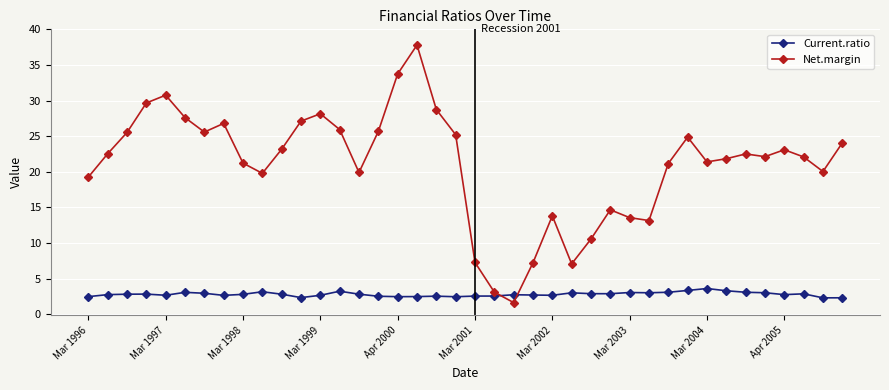

In Net.margin, how many points are higher than both neighbors (excluding endpoints)?

9